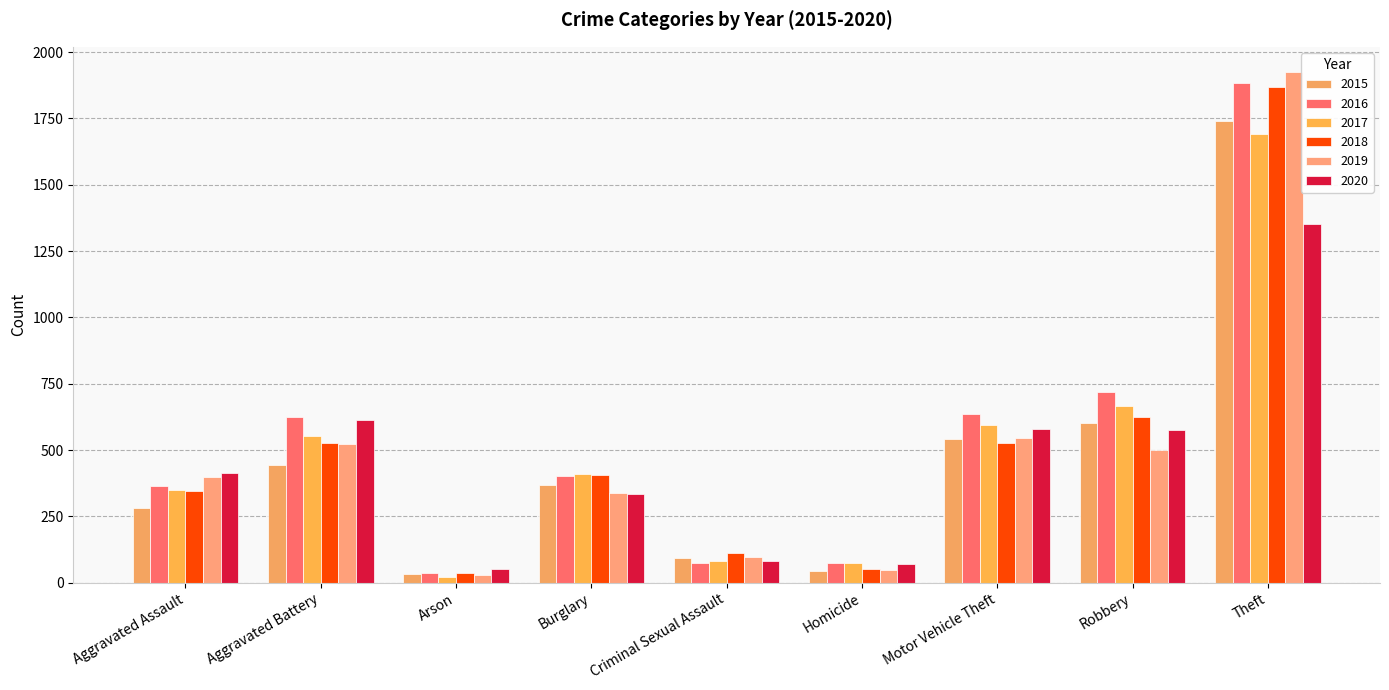

Does the chart contain stacked bars?

No